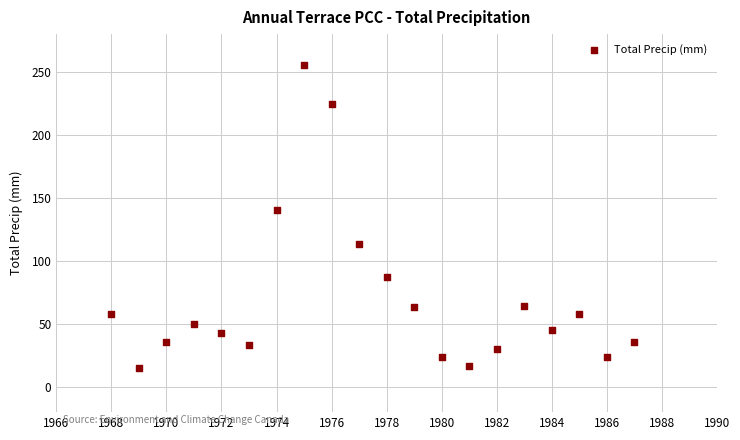

What is the range of Y values (max minus min)?

240.6